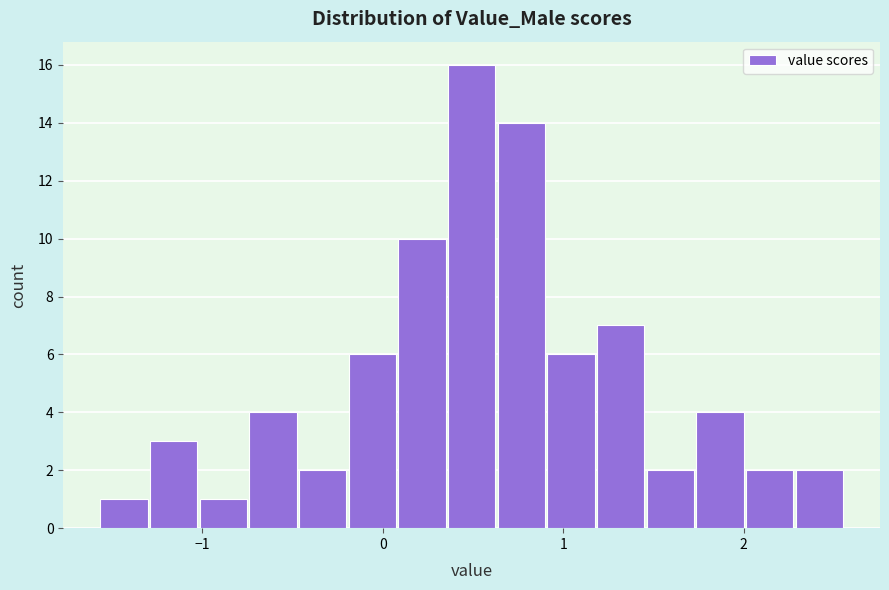

Read against the x-axis, roughly where is the centre of the tallest bar?

0.5